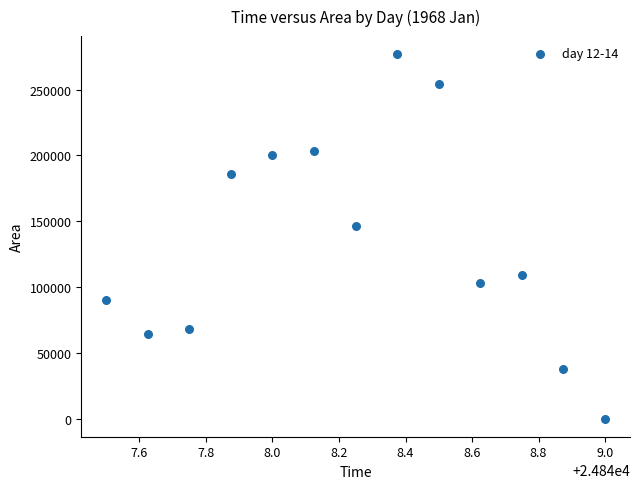

What is the range of Y values (max minus min)?

276875